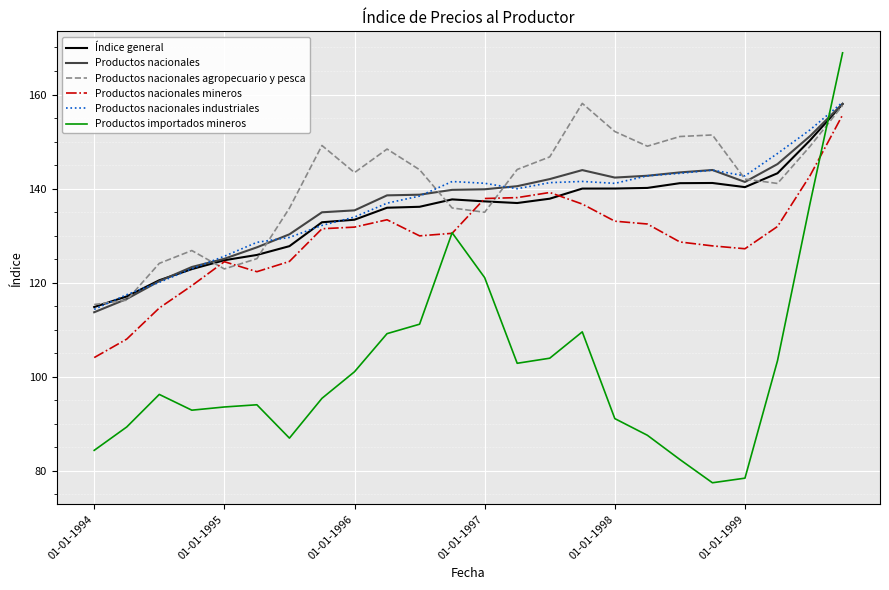

What is the minimum value for Productos importados mineros?

77.5